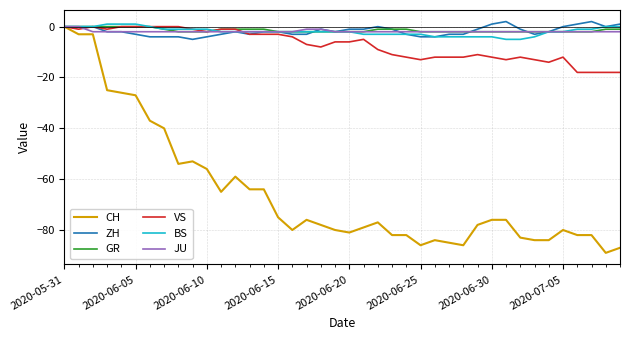

Which series has the widest spread of values?

CH